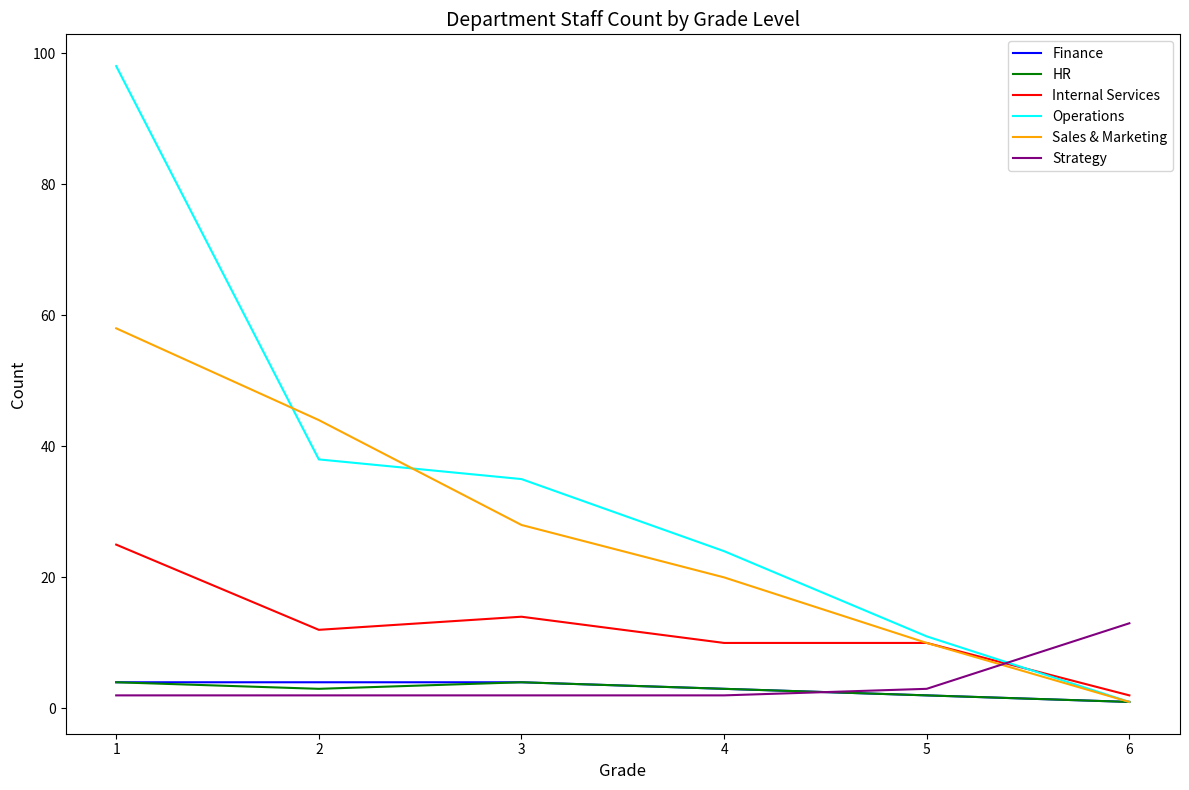

What are all the series names shown in the legend?

Finance, HR, Internal Services, Operations, Sales & Marketing, Strategy